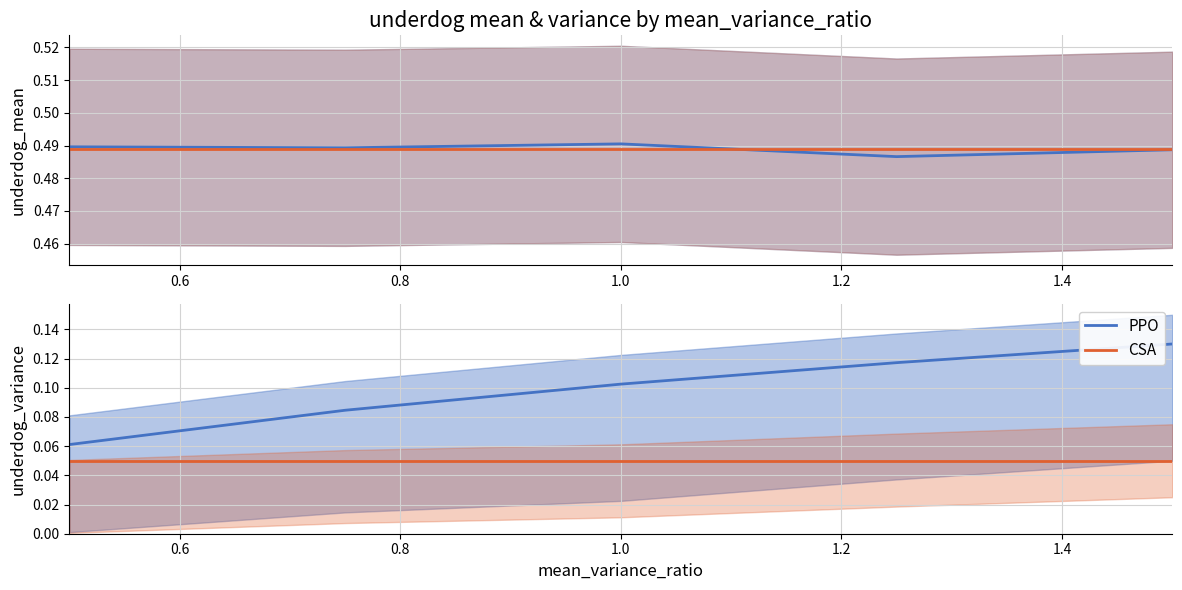

Reading left to right, transcribe all the data shown in this chart.

underdog_mean (PPO): 0.5	0.5	0.5	0.5	0.5
underdog_mean (CSA): 0.5	0.5	0.5	0.5	0.5
underdog_variance (PPO): 0.1	0.1	0.1	0.1	0.1
underdog_variance (CSA): 0.0	0.0	0.0	0.0	0.0